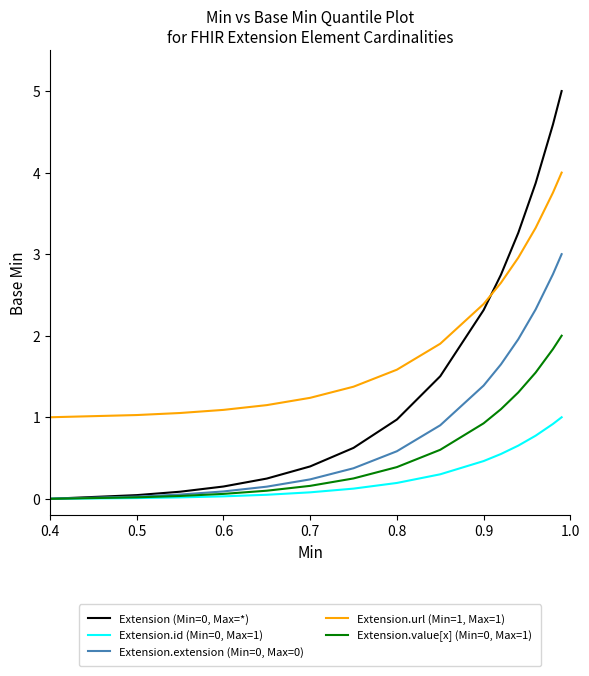

True or false: Extension.extension (Min=0, Max=0) and Extension.url (Min=1, Max=1) intersect in this chart.

False